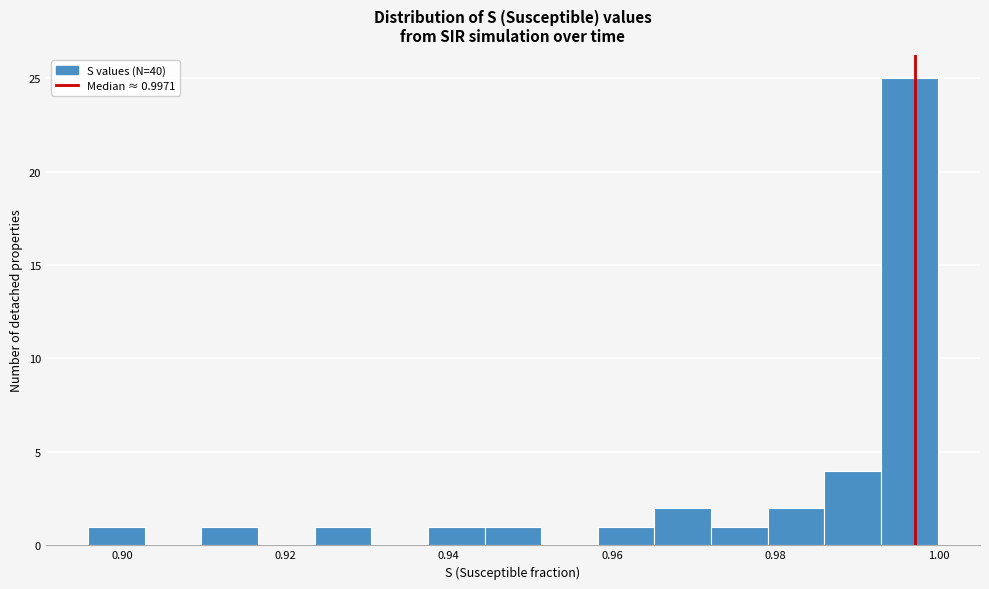

Read against the x-axis, roughly where is the centre of the tallest bar?

0.996